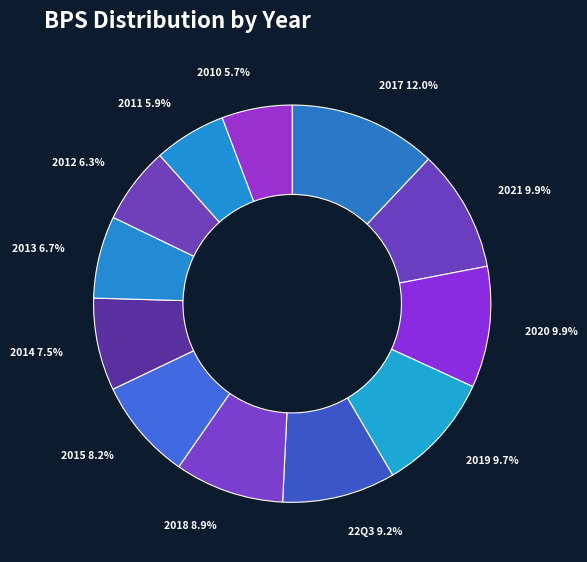

What is the total percentage of 2017 and 2012?

18.3%